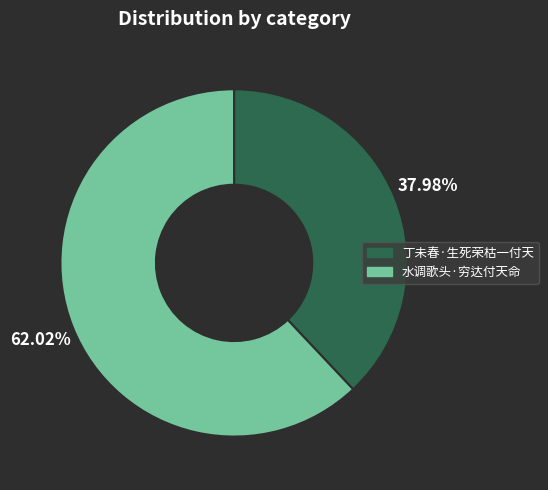

The 水调歌头·穷达付天命 slice represents 67% of the pie. True or false?

False